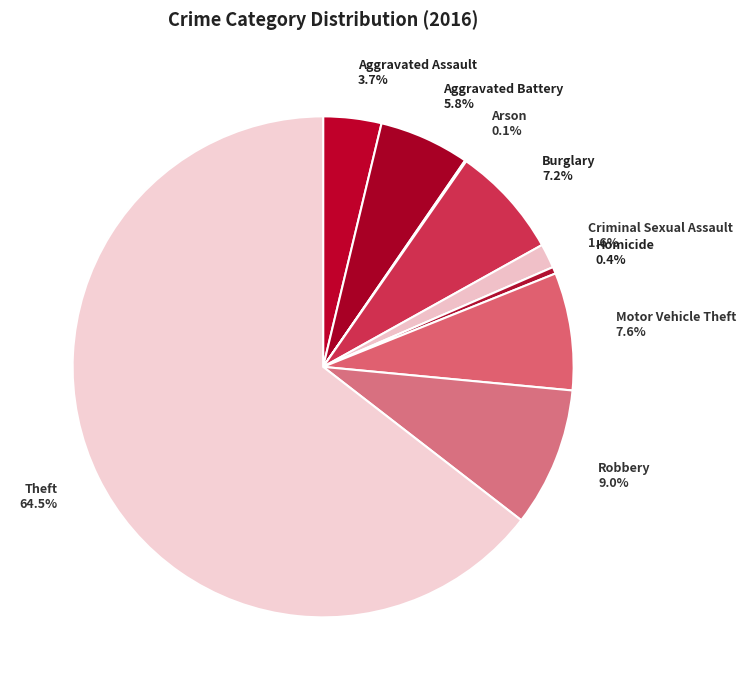

Which category accounts for the majority?

Theft